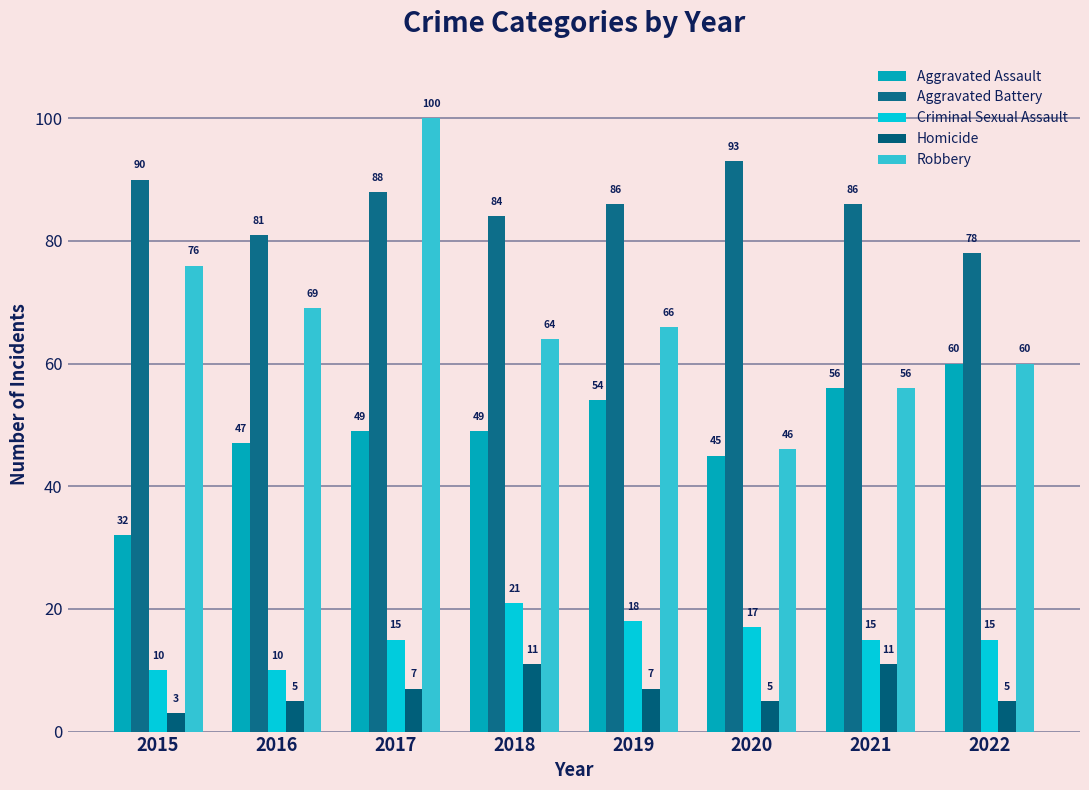

The value of Aggravated Battery at 2017 is 88. True or false?

True